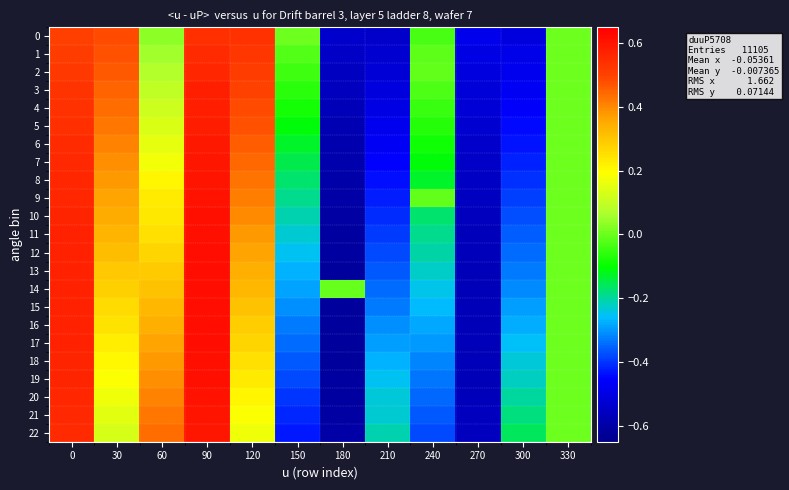

What is the total value across all series at 30?

7.4